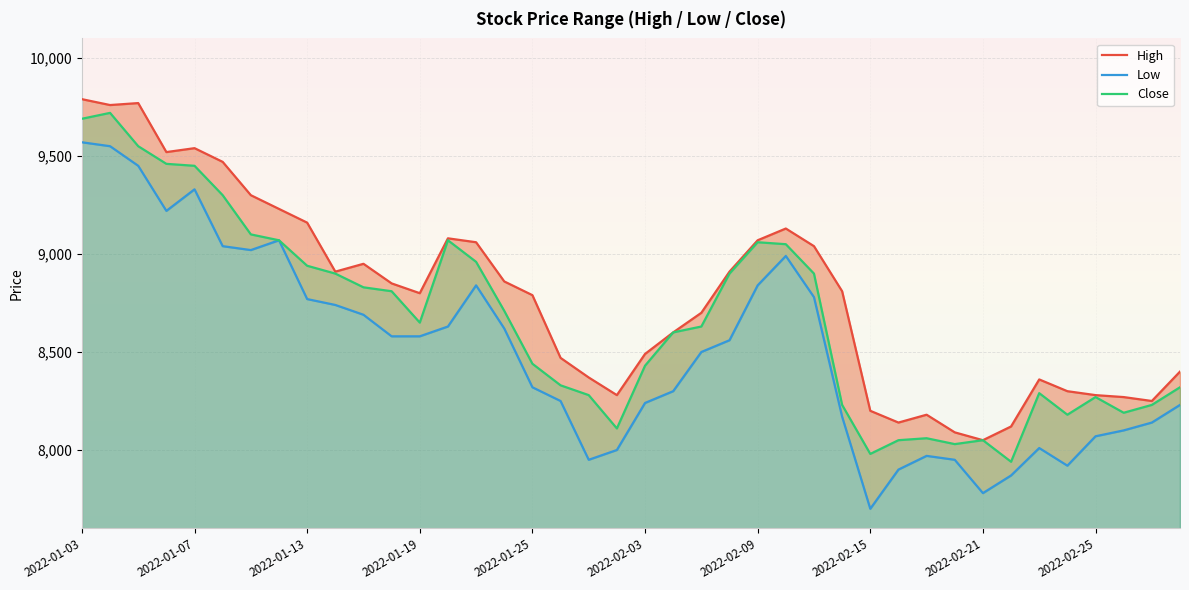

Reading left to right, list all the values displayed in this chart.

High: 9790	9760	9770	9520	9540	9470	9300	9230	9160	8910	8950	8850	8800	9080	9060	8860	8790	8470	8370	8280	8490	8600	8700	8910	9070	9130	9040	8810	8200	8140	8180	8090	8050	8120	8360	8300	8280	8270	8250	8400
Low: 9570	9550	9450	9220	9330	9040	9020	9070	8770	8740	8690	8580	8580	8630	8840	8620	8320	8250	7950	8000	8240	8300	8500	8560	8840	8990	8780	8170	7700	7900	7970	7950	7780	7870	8010	7920	8070	8100	8140	8230
Close: 9690	9720	9550	9460	9450	9300	9100	9070	8940	8900	8830	8810	8650	9070	8960	8710	8440	8330	8280	8110	8430	8600	8630	8900	9060	9050	8900	8230	7980	8050	8060	8030	8050	7940	8290	8180	8270	8190	8230	8320